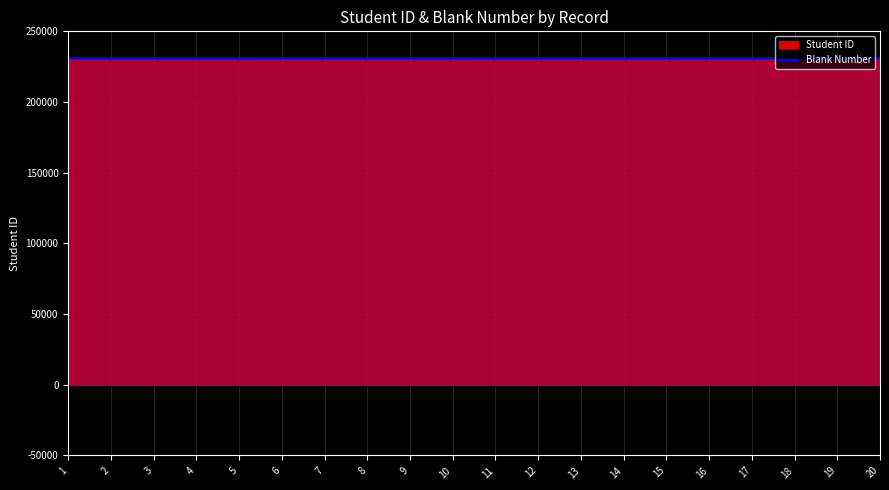

What is the value of the 11th point from the left?

230951.0